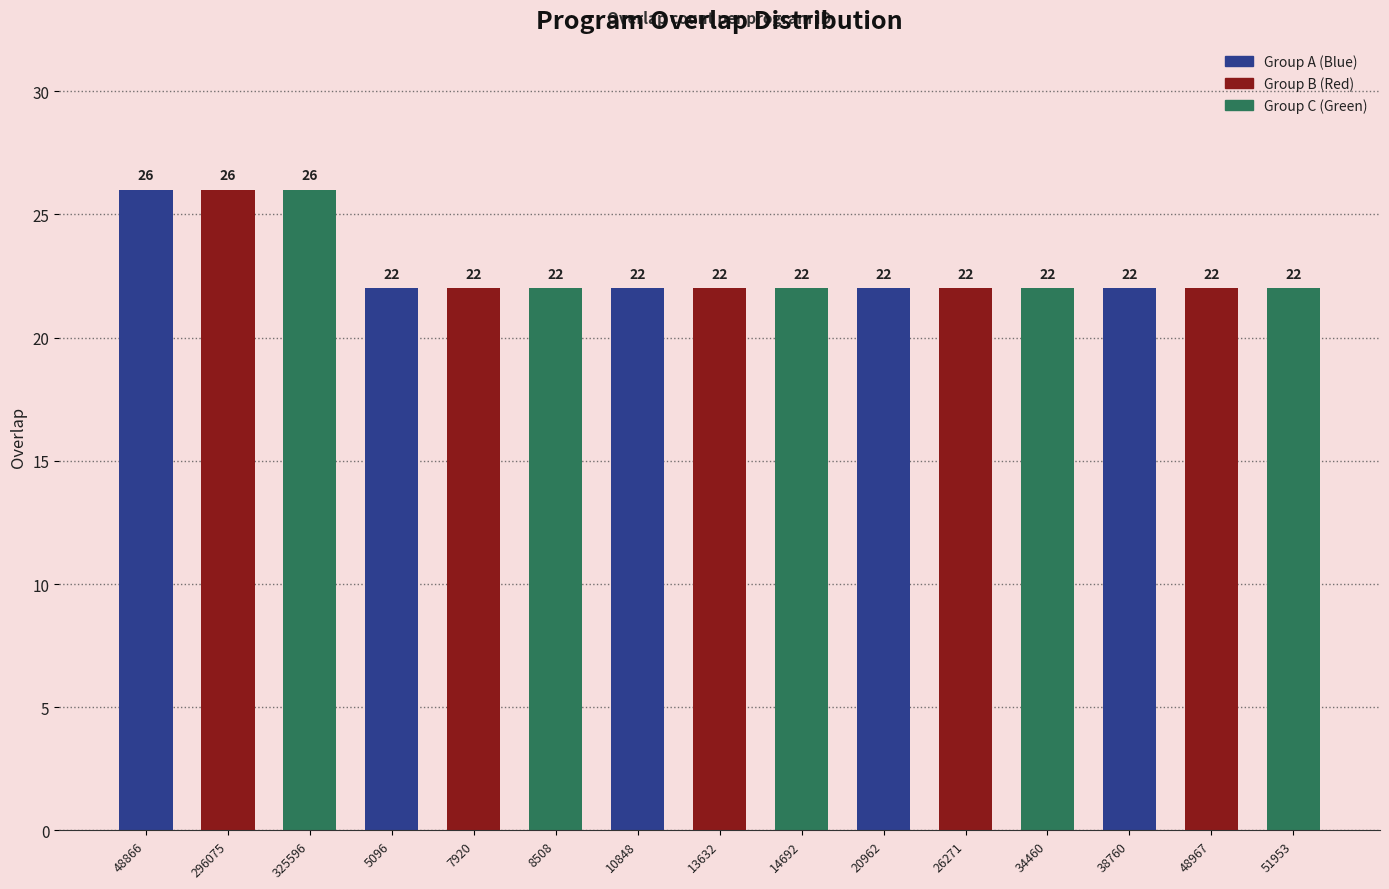

What is the smallest value displayed?

22